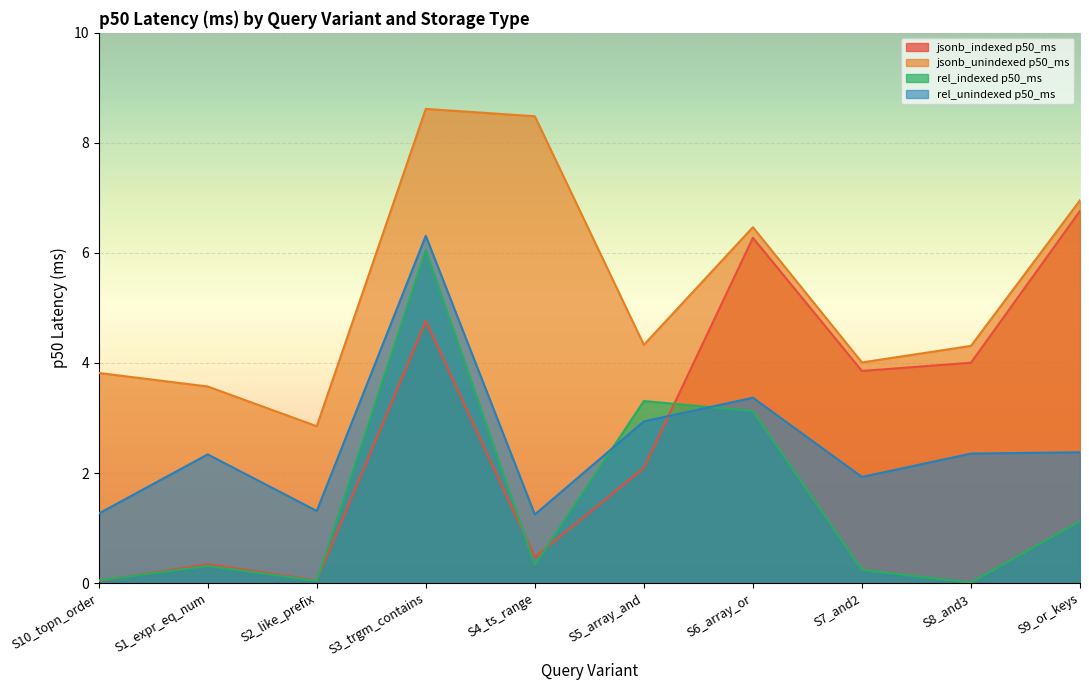

Is it true that jsonb_unindexed p50_ms equals 2.9 at S2_like_prefix?

True